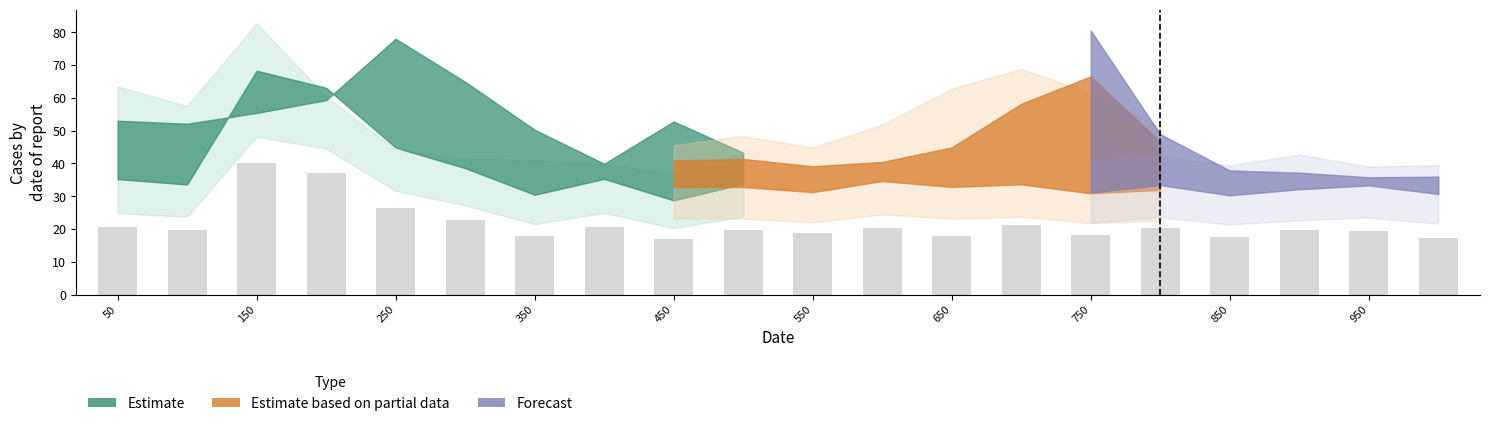

What is the minimum value shown in the chart?

16.9